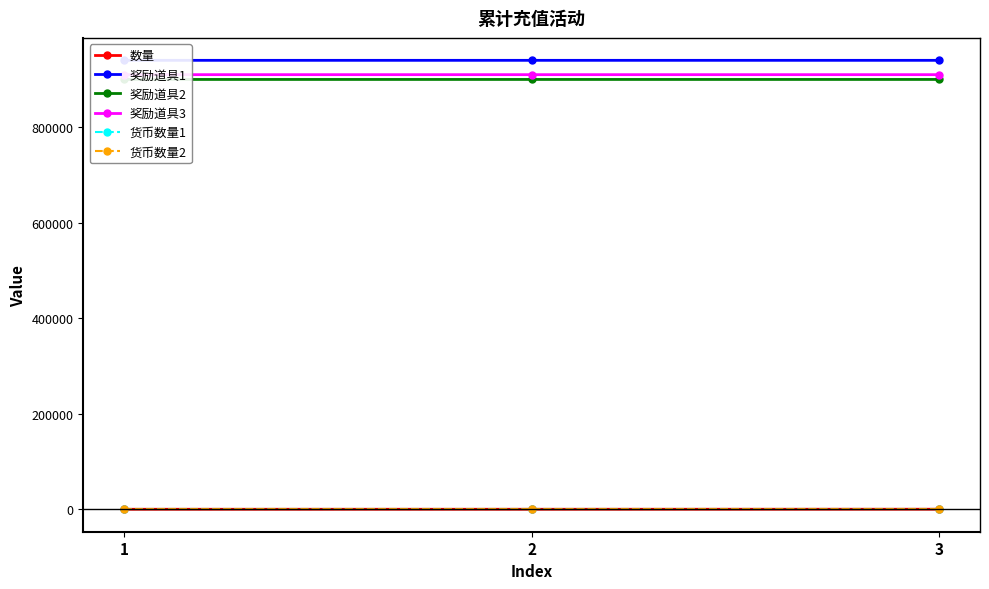

Reading right to left, what are all the values shown in this chart?

数量: 100	24	6
奖励道具1: 940007	940007	940005
奖励道具2: 900006	900006	900005
奖励道具3: 910023	910023	910021
货币数量1: 0	0	0
货币数量2: 0	0	0